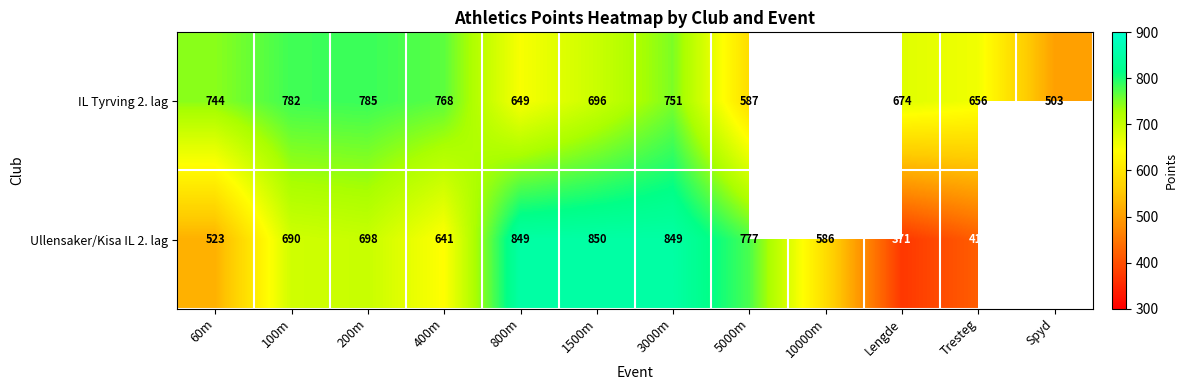

True or false: Ullensaker/Kisa IL 2. lag has a value of 322.1 at 5000m.

False